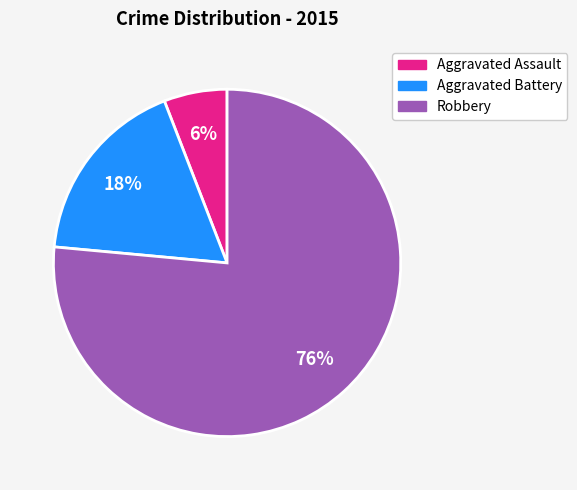

Between Aggravated Battery and Robbery, which is larger?

Robbery